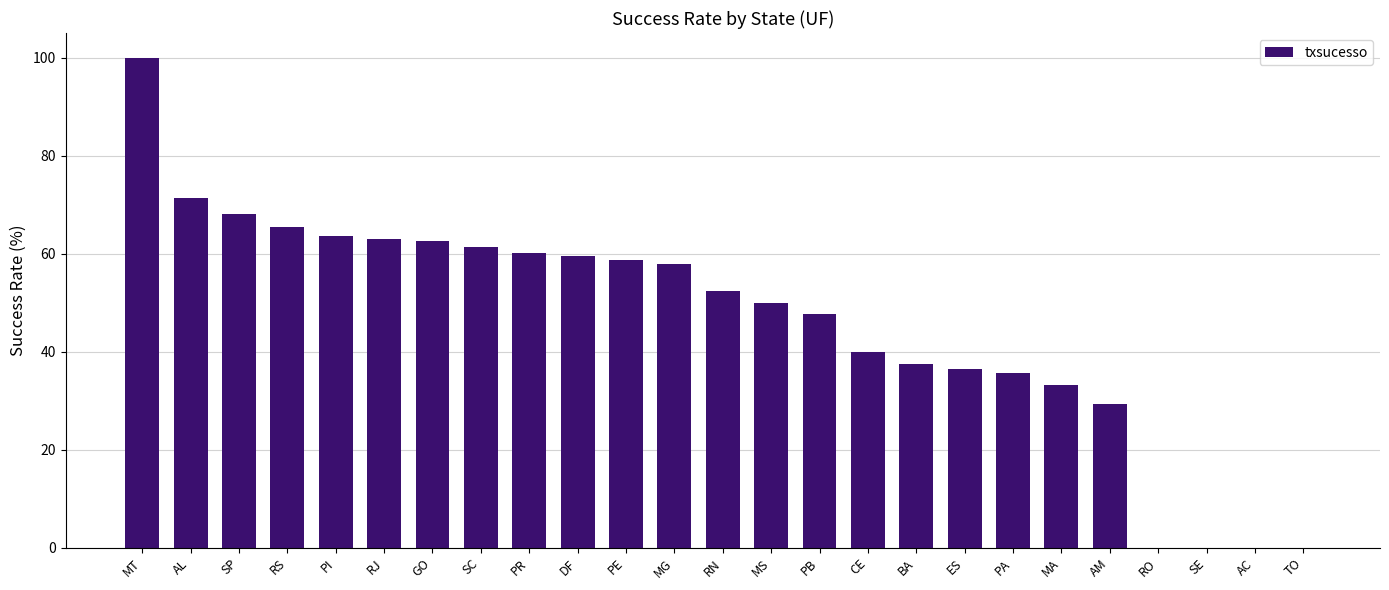

What is the sum of the values at RJ and PB?

110.5